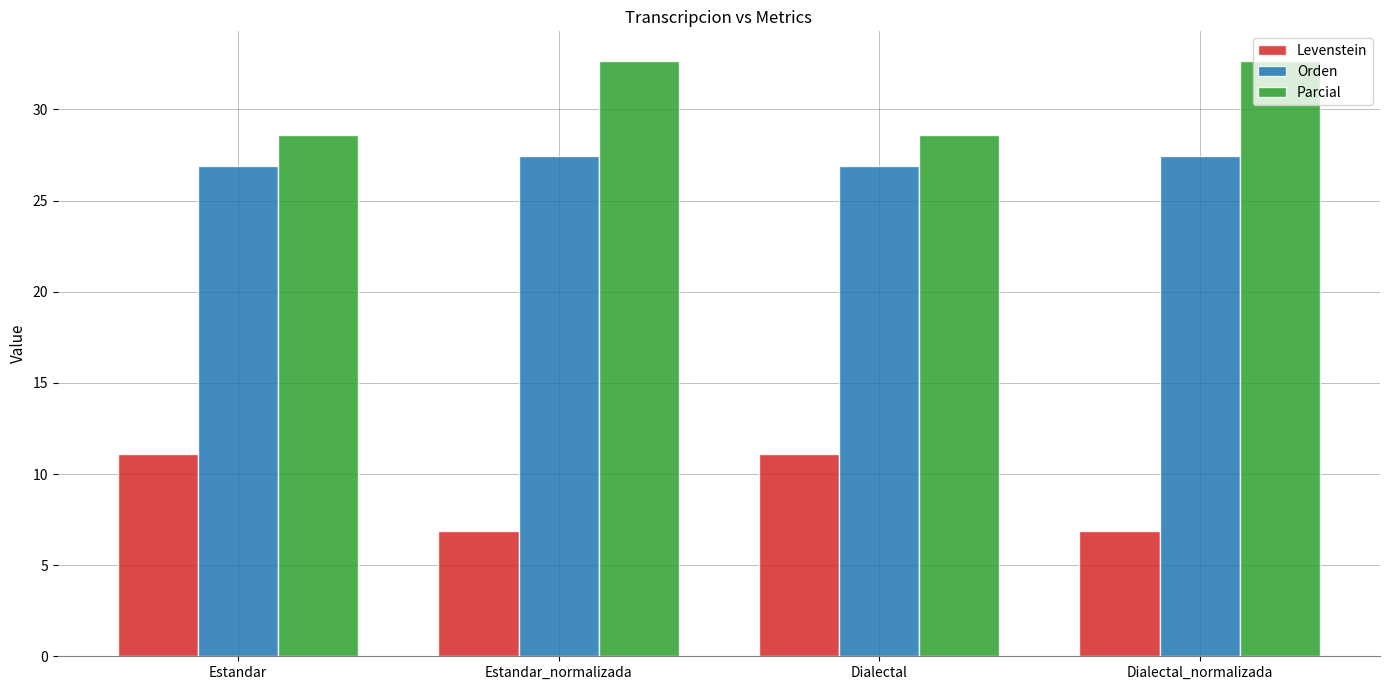

What is the spread (max minus min) of values at Estandar?

17.5